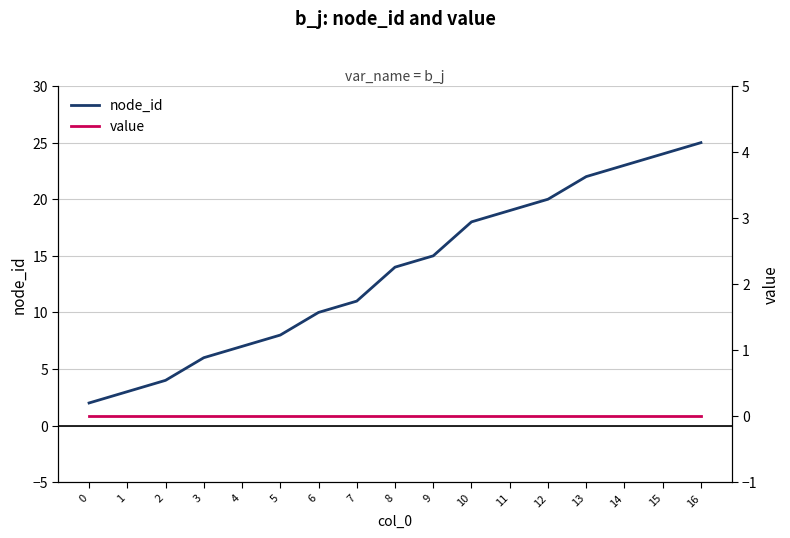

What is the value of the node_id point at the 10th from the left?

15